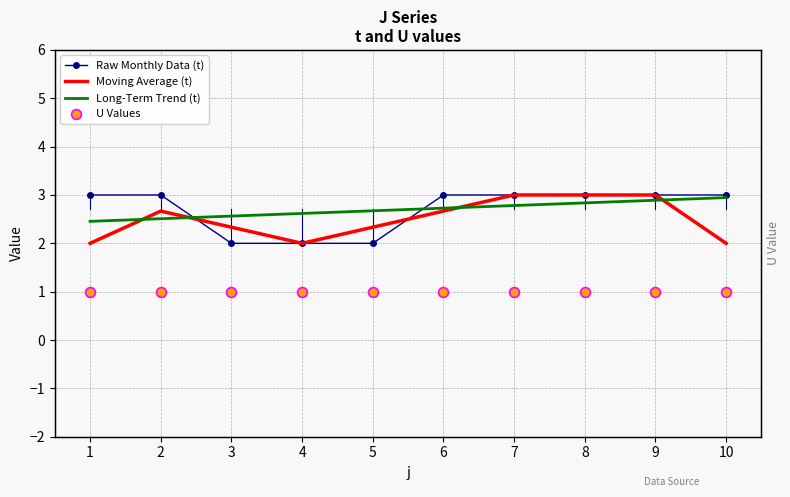

What is the total value across all series at 1?

8.5